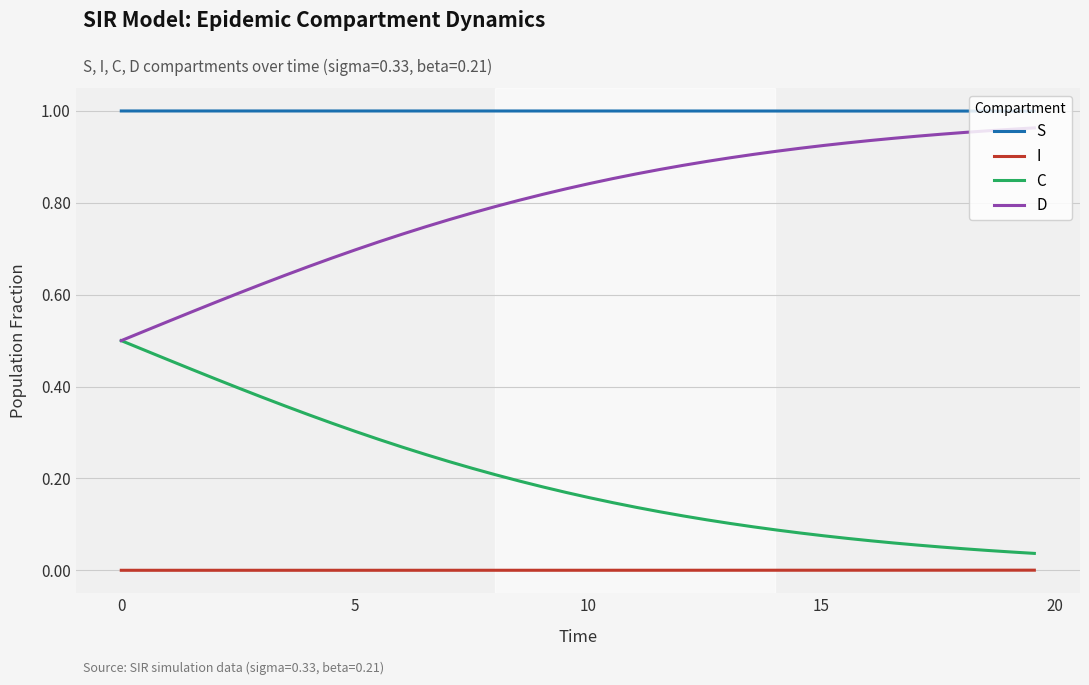

True or false: D and S cross at least once.

False